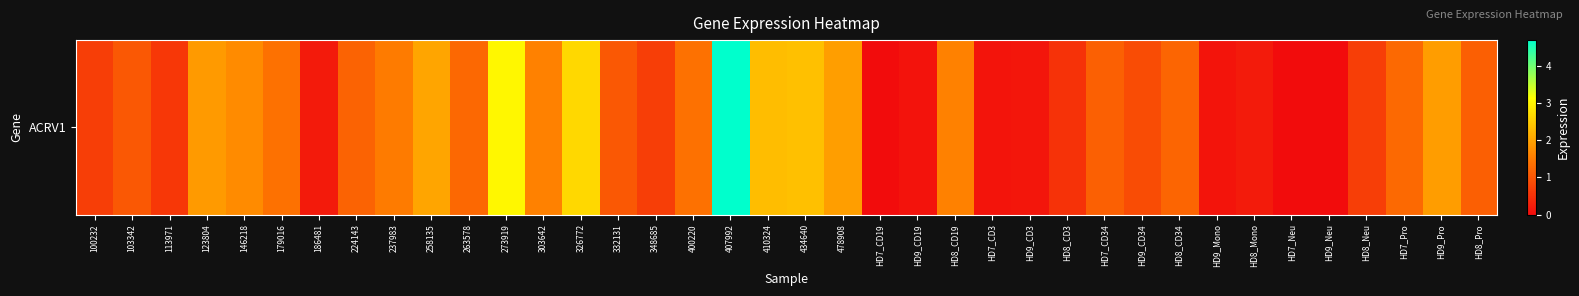

List the labels in order of value, smallest first.

HD7_CD19, HD7_Neu, HD9_Neu, HD9_CD19, HD7_CD3, HD9_Mono, HD9_CD3, 186481, HD8_Mono, HD8_CD3, 113971, 100232, 348685, HD8_Neu, HD9_CD34, 332131, 103342, HD8_Pro, HD7_CD34, 224143, HD8_CD34, 263578, HD7_Pro, 179016, 400220, 237983, 303642, HD8_CD19, 146218, 123804, HD9_Pro, 478908, 258135, 410324, 434640, 326772, 273919, 407992